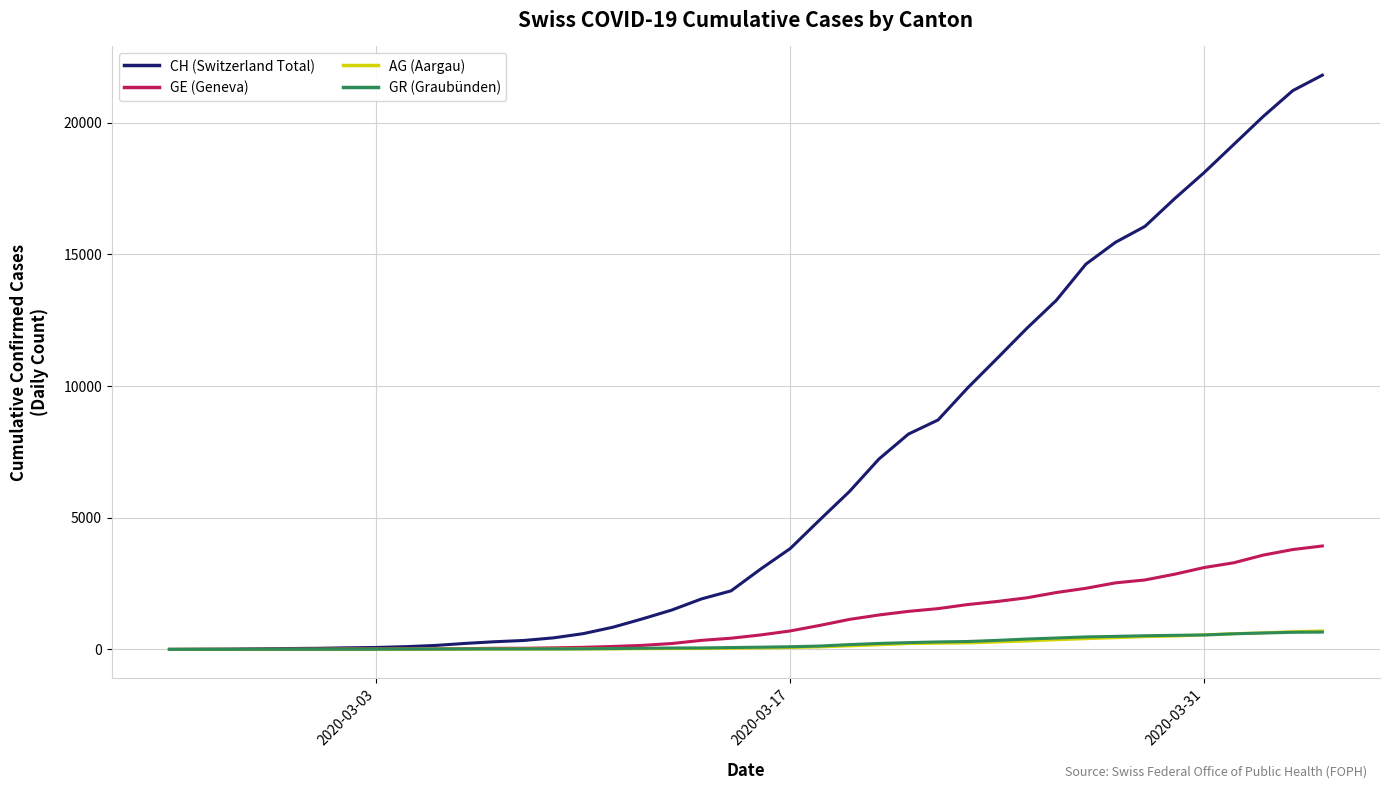

Which series has the largest total across all categories?

CH (Switzerland Total)